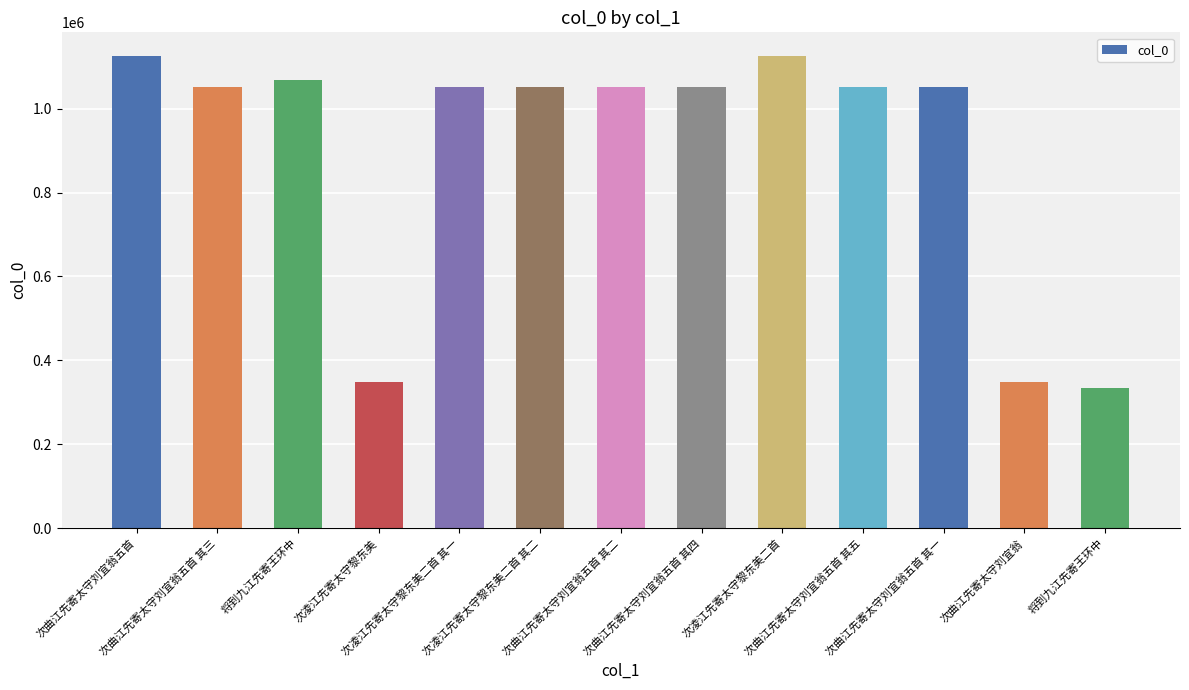

What is the change in value from 次凌江先寄太守黎东美二首 其二 to 次凌江先寄太守黎东美二首?

+74988